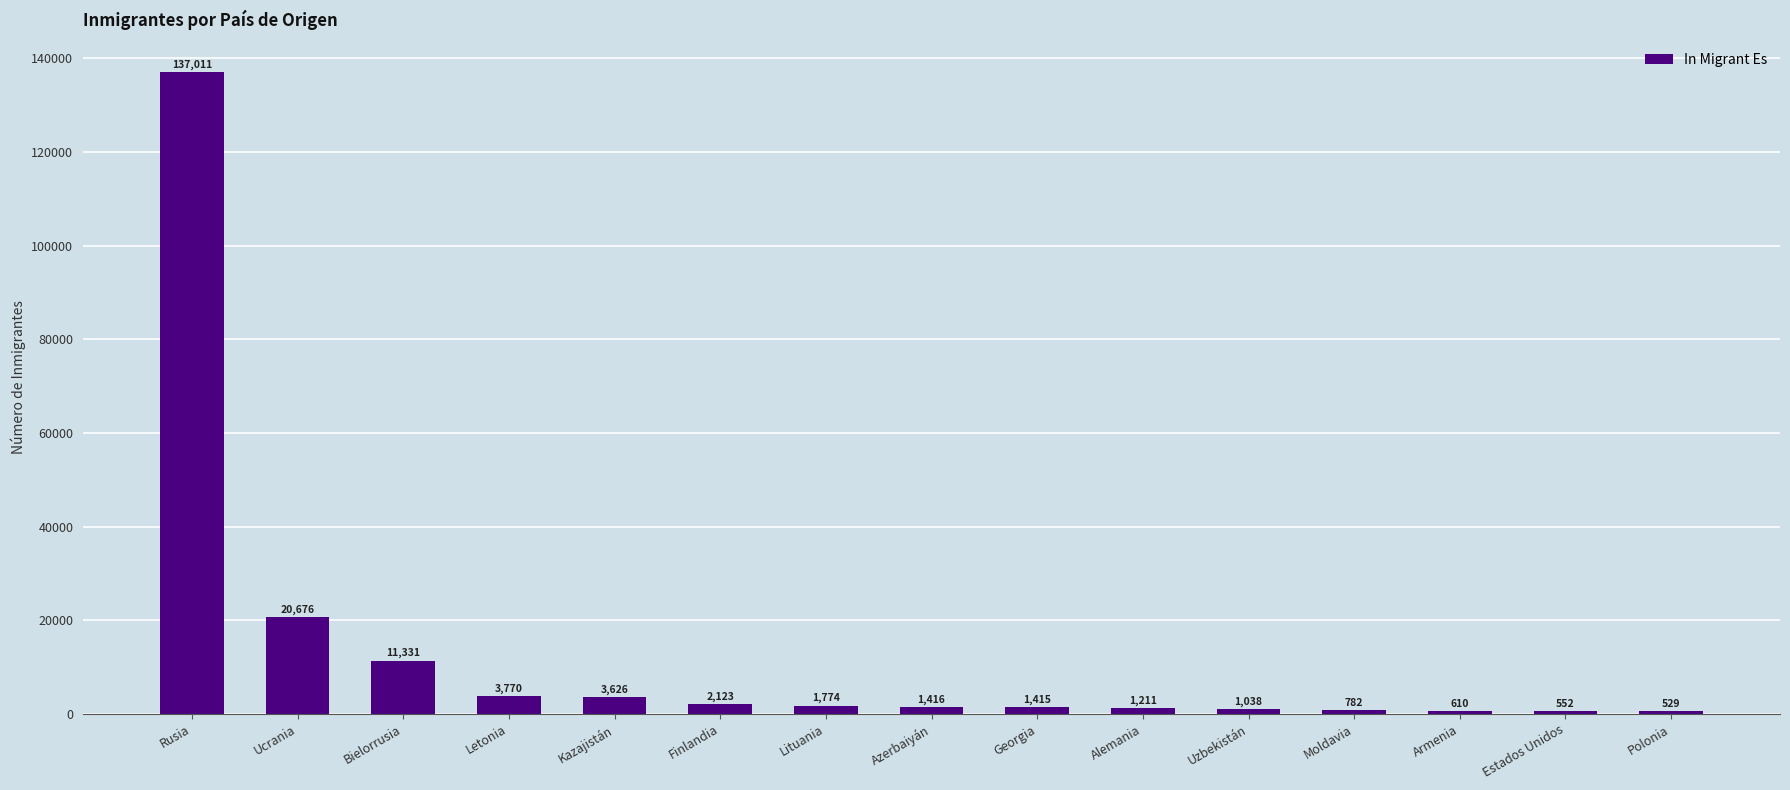

The value at Estados Unidos is 552. True or false?

True